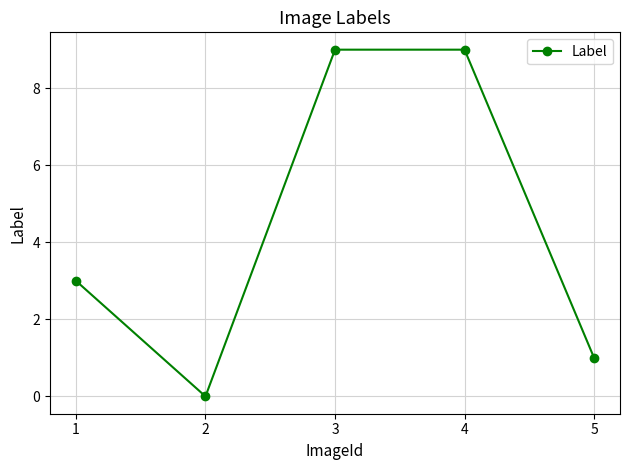

What is the difference between the values at 2 and 3?

9